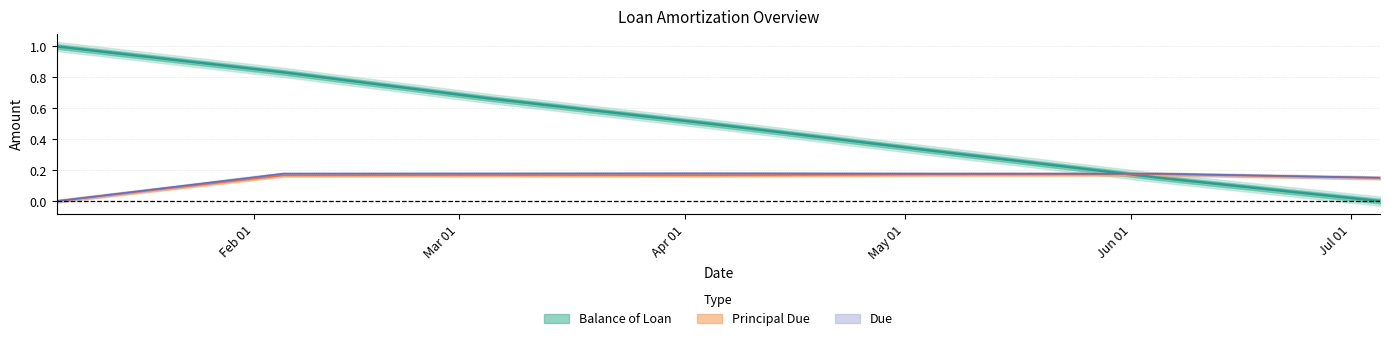

What is the label of the 1st point from the left?

2015-01-05